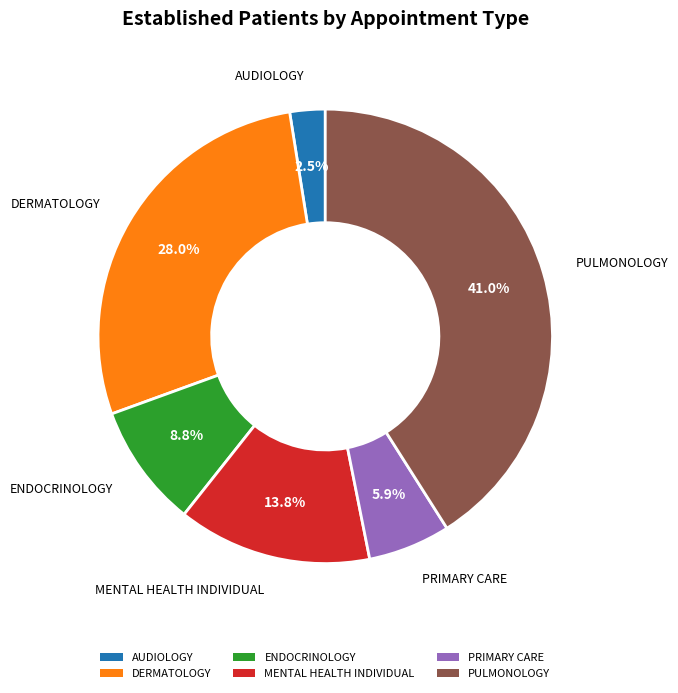

To the nearest percent, what is the difference between the PRIMARY CARE and AUDIOLOGY slice percentages?

3%